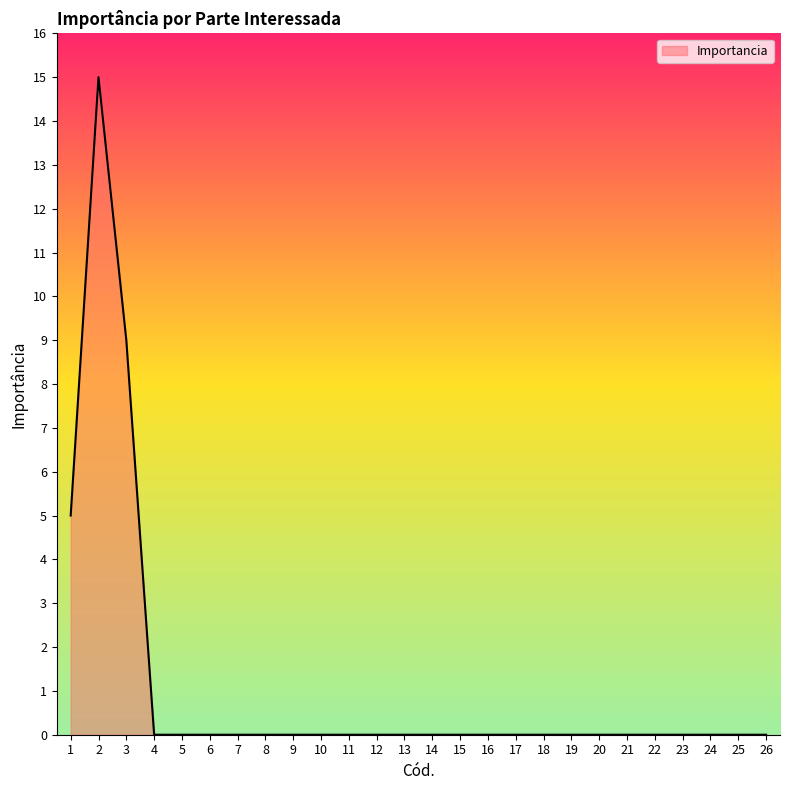

True or false: the data shows 0 at 21.

True